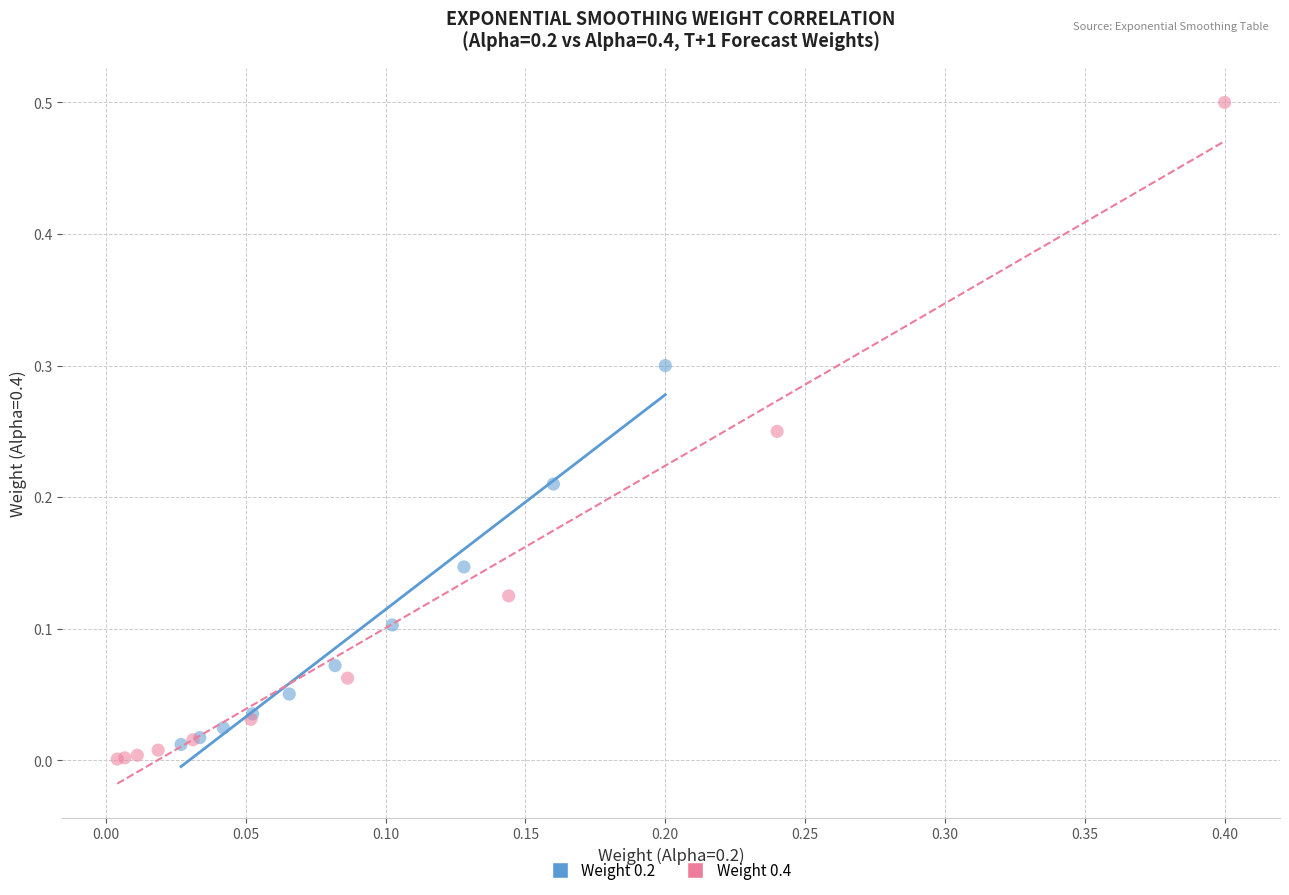

Which series has the widest spread of Y values?

Weight 0.4